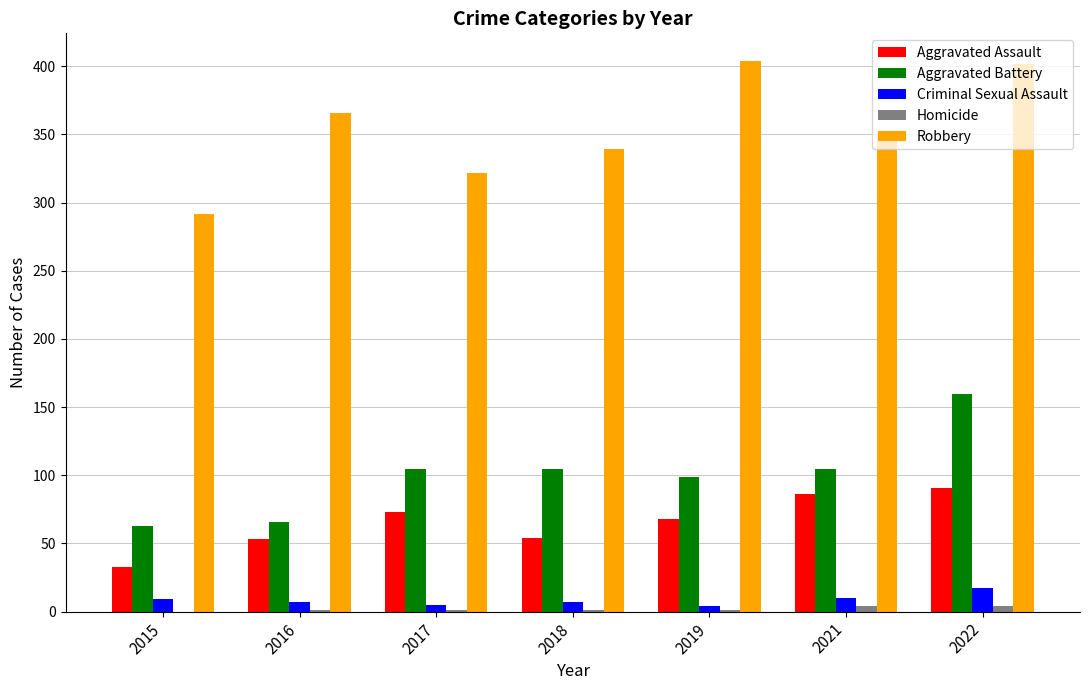

Between 2015 and 2018, which series saw the biggest shift?

Robbery